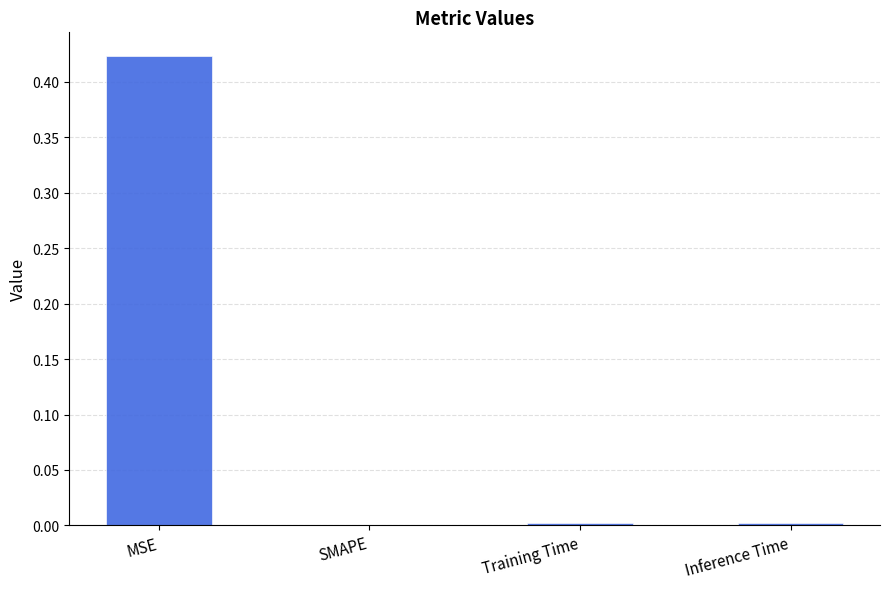

Between MSE and Training Time, which is larger?

MSE